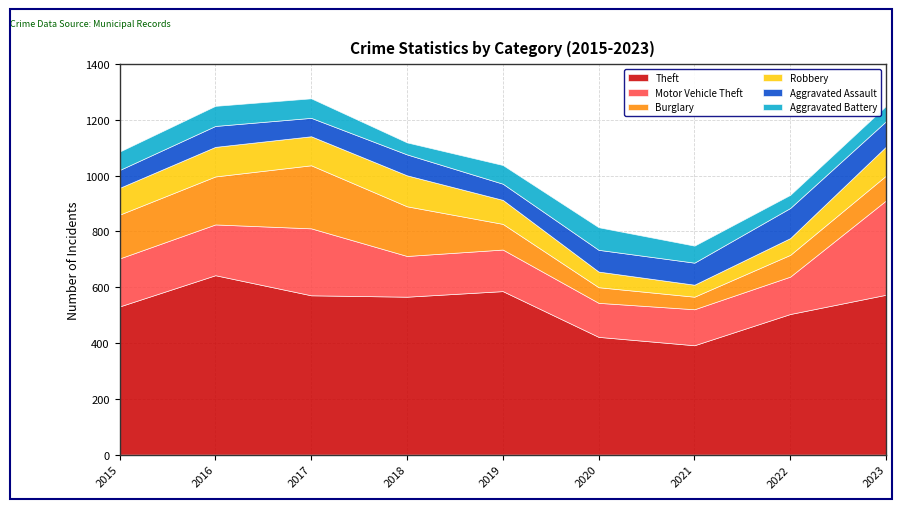

What is the value of the Aggravated Assault point at the 3rd from the left?

66